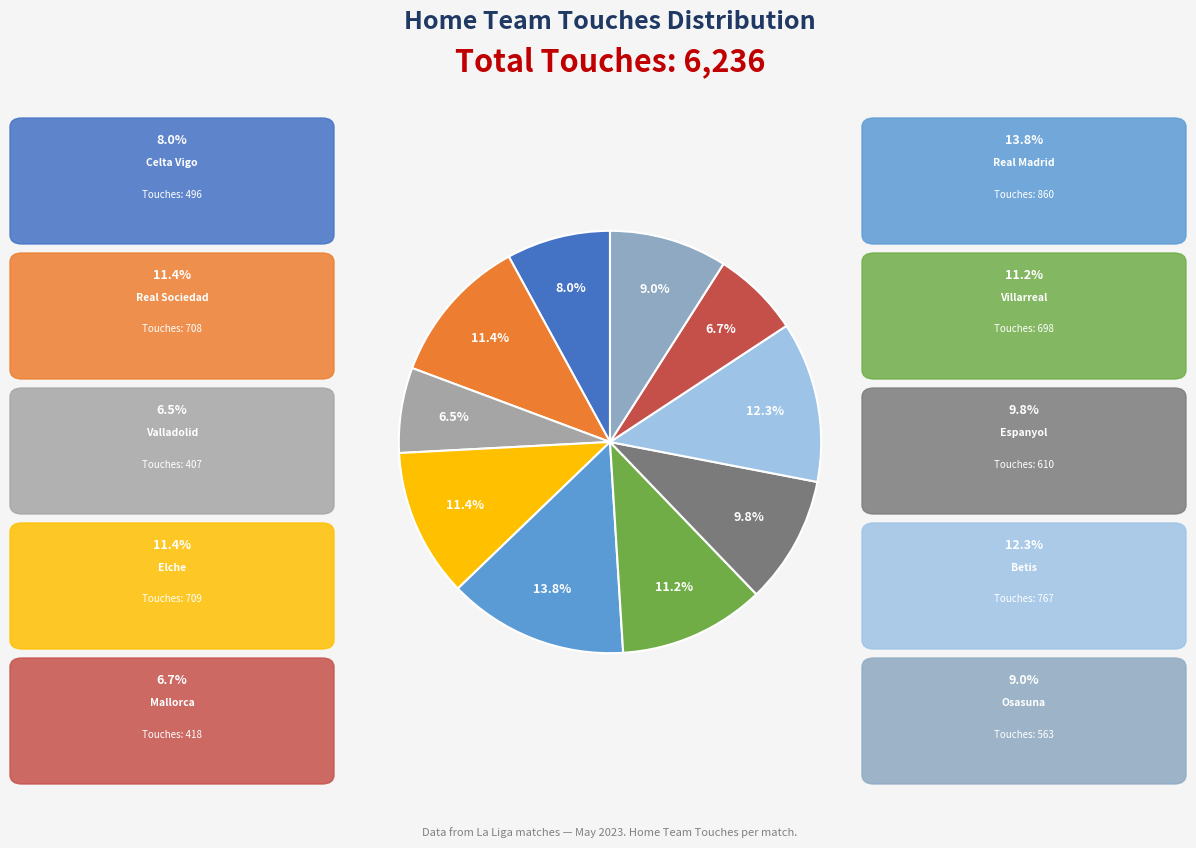

Count the number of slices in the pie.

10